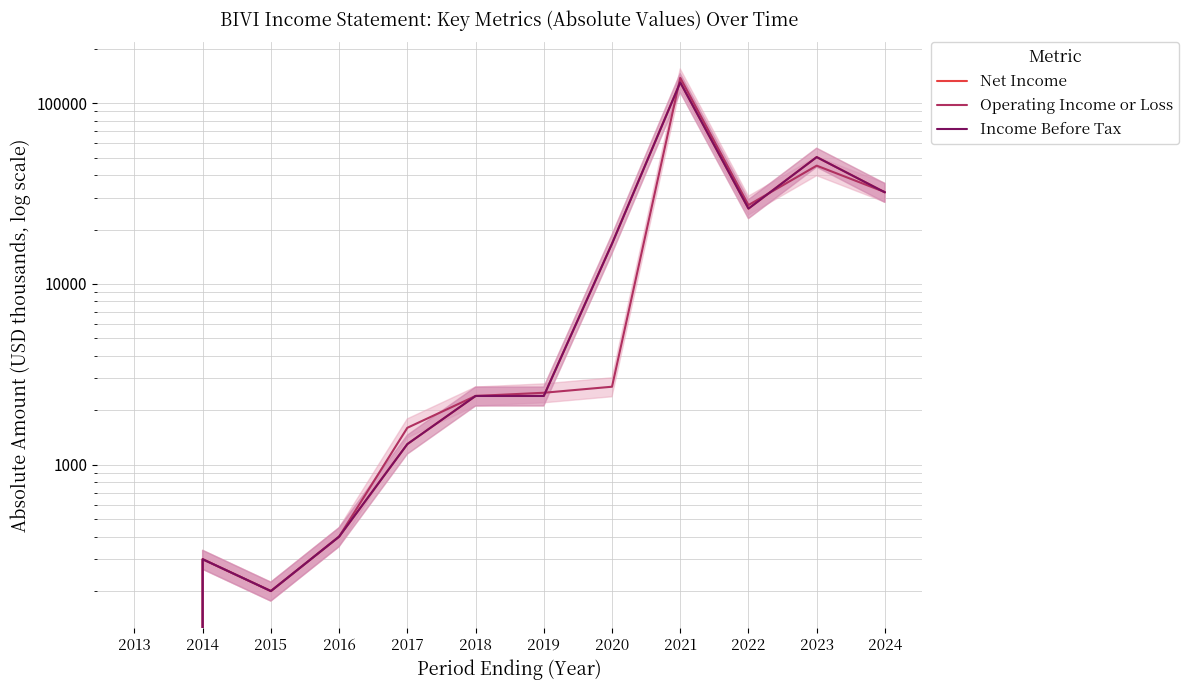

Reading right to left, transcribe all the data shown in this chart.

Net Income: 32100	50300	26100	130200	16700	2400	2400	1300	400	200	300	0
Operating Income or Loss: 32200	45100	27300	138100	2700	2500	2400	1600	400	200	300	0
Income Before Tax: 32100	50300	26100	130200	16700	2400	2400	1300	400	200	300	0